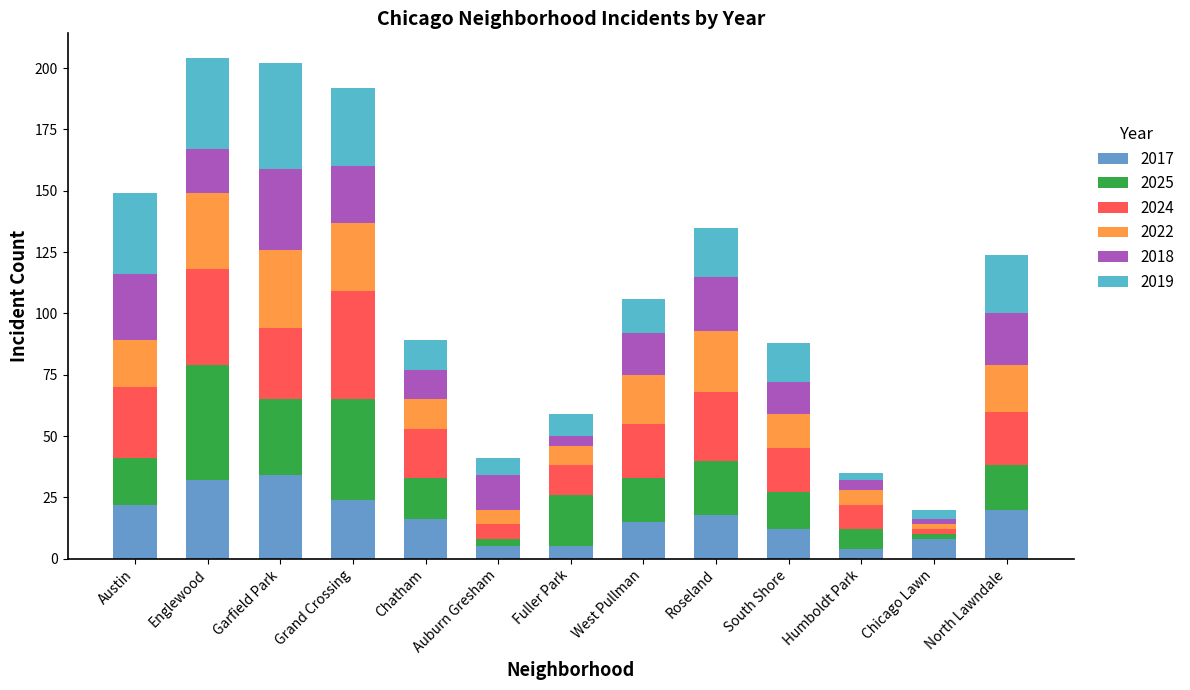

How many bars are there in total?

13